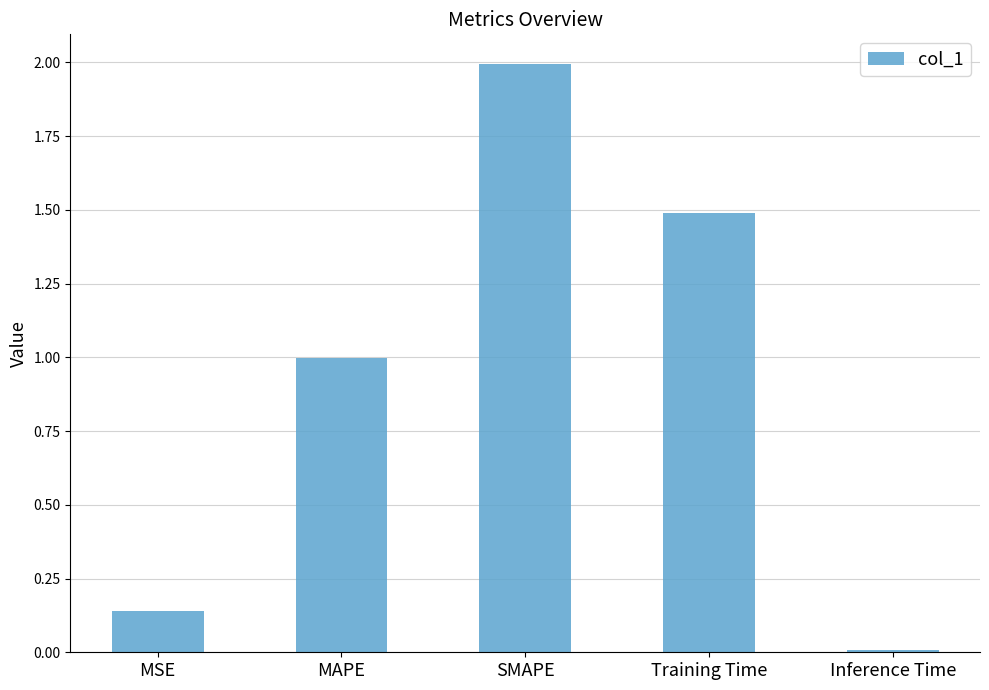

What is the change in value from MSE to SMAPE?

+1.9